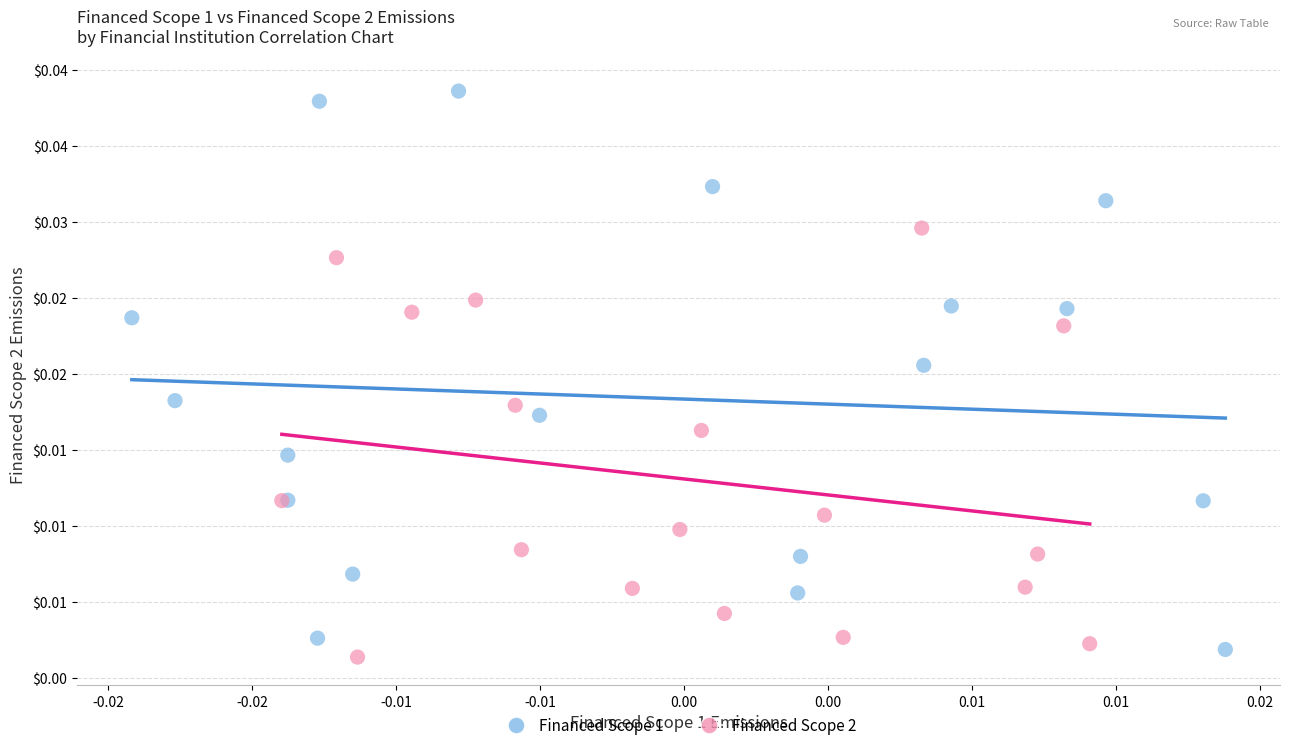

What are all the series names shown in the legend?

Financed Scope 1, Financed Scope 2